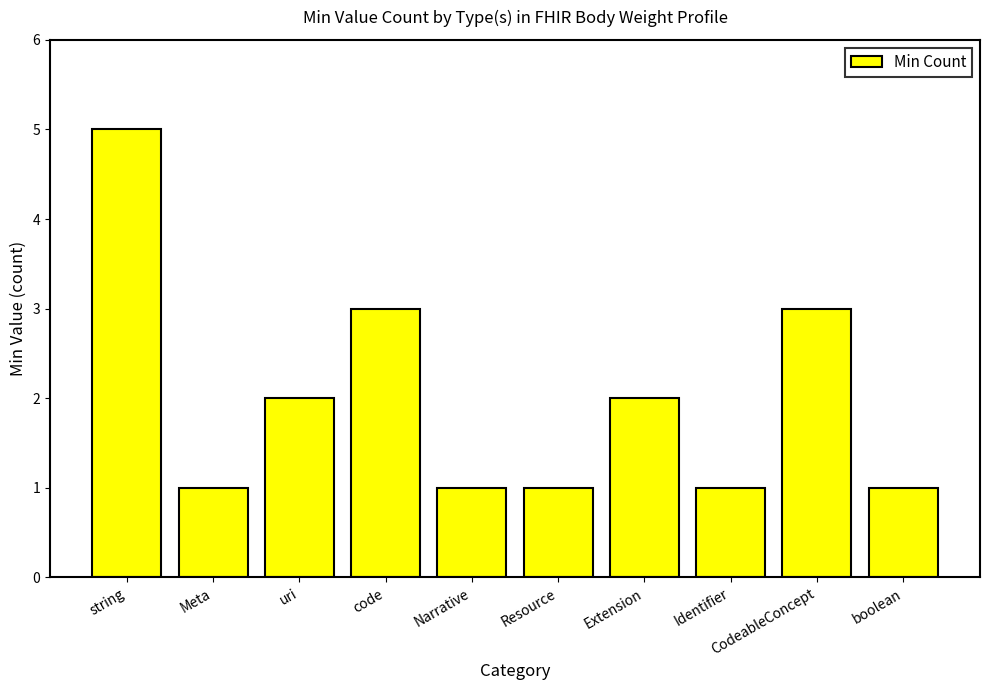

Are the bars grouped side by side (vs. stacked)?

No